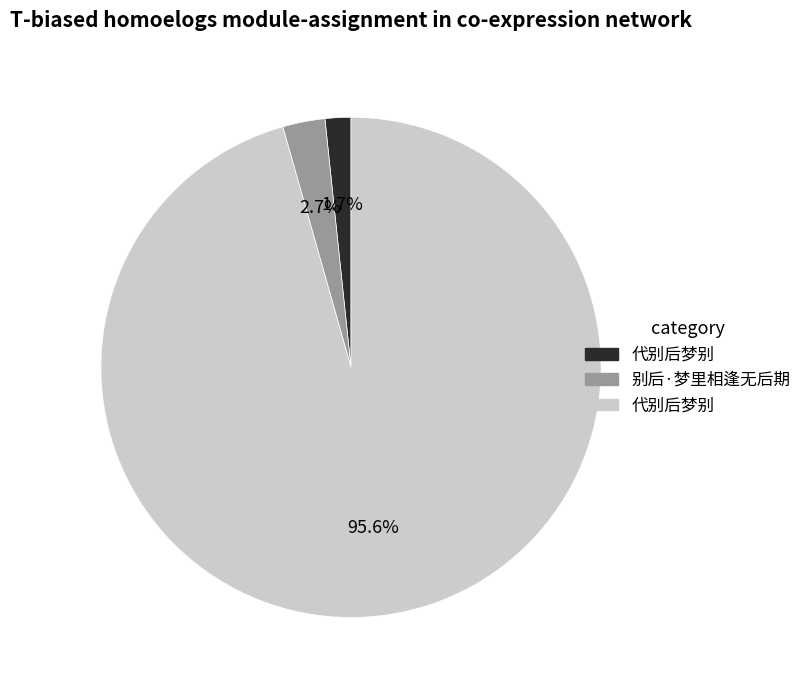

Is there a majority slice in this chart?

Yes